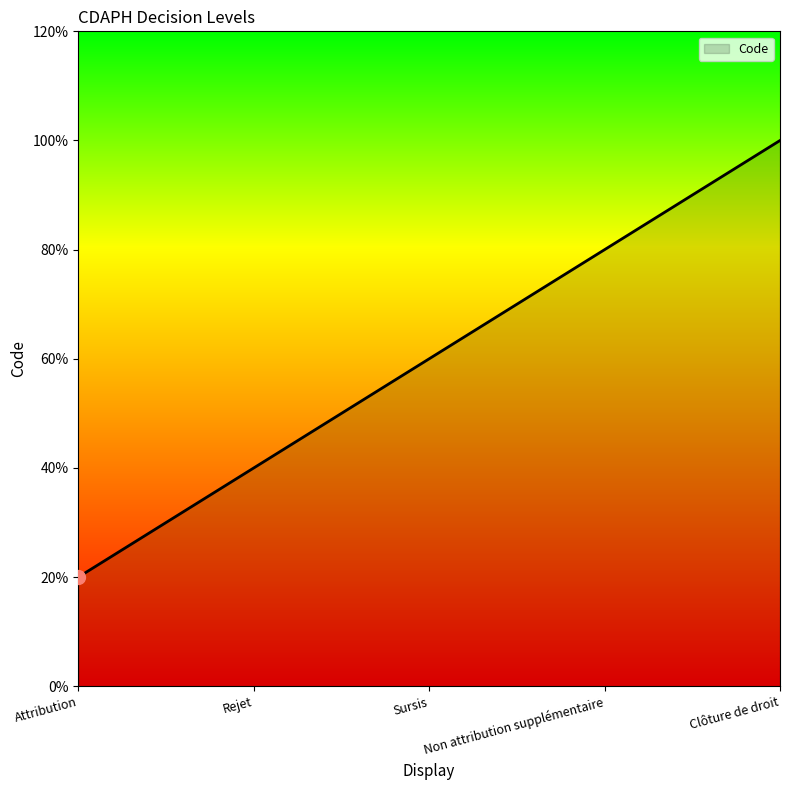

What is the difference between the maximum and second lowest values?

3